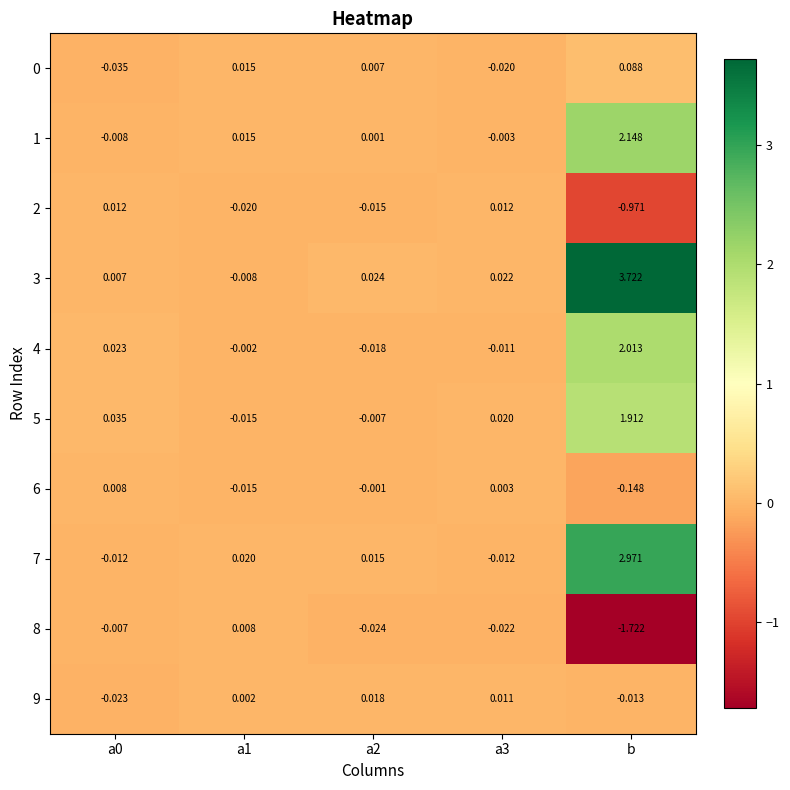

Which label corresponds to the largest value in the chart?

b